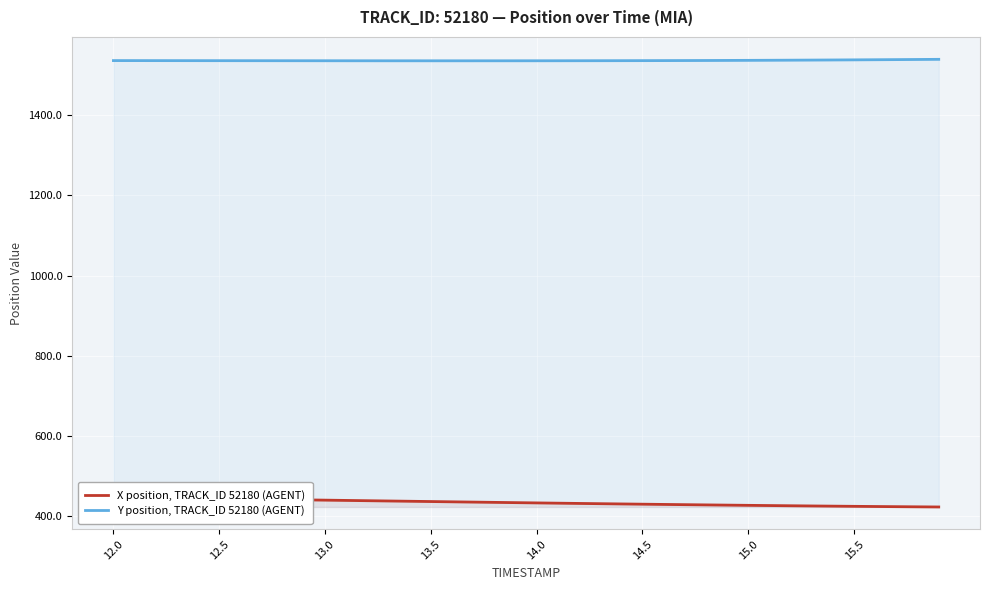

What is the minimum value for Y position, TRACK_ID 52180 (AGENT)?

1535.6